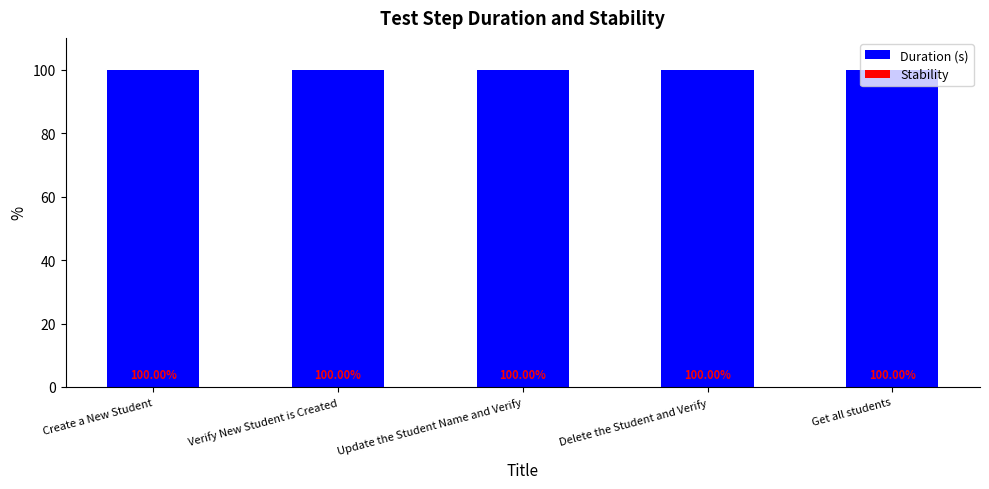

Which series has the widest spread of values?

Duration (s)